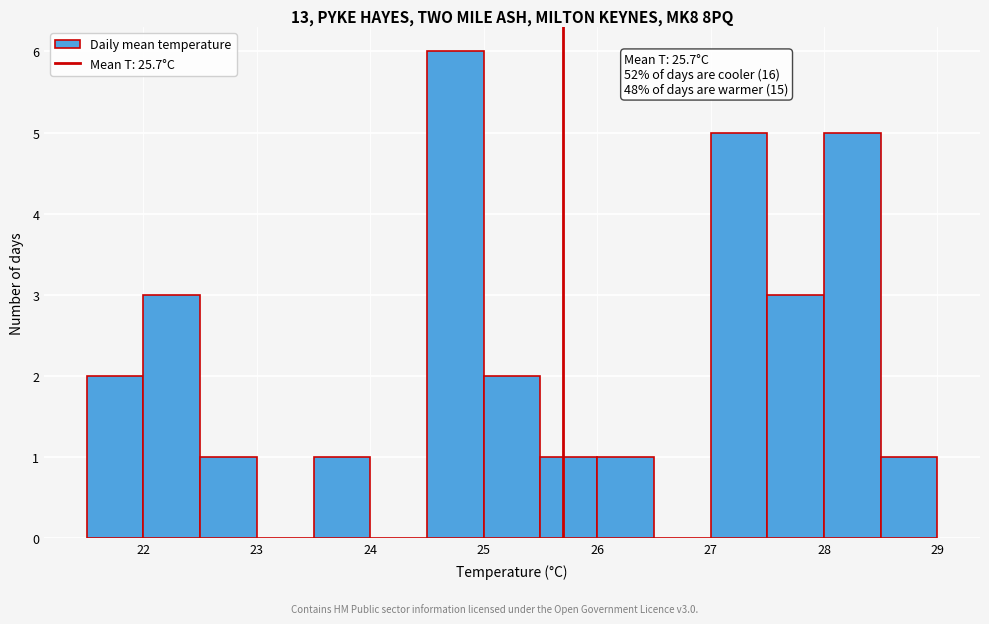

Which range on the x-axis has the tallest bar?

24.5 to 25.0